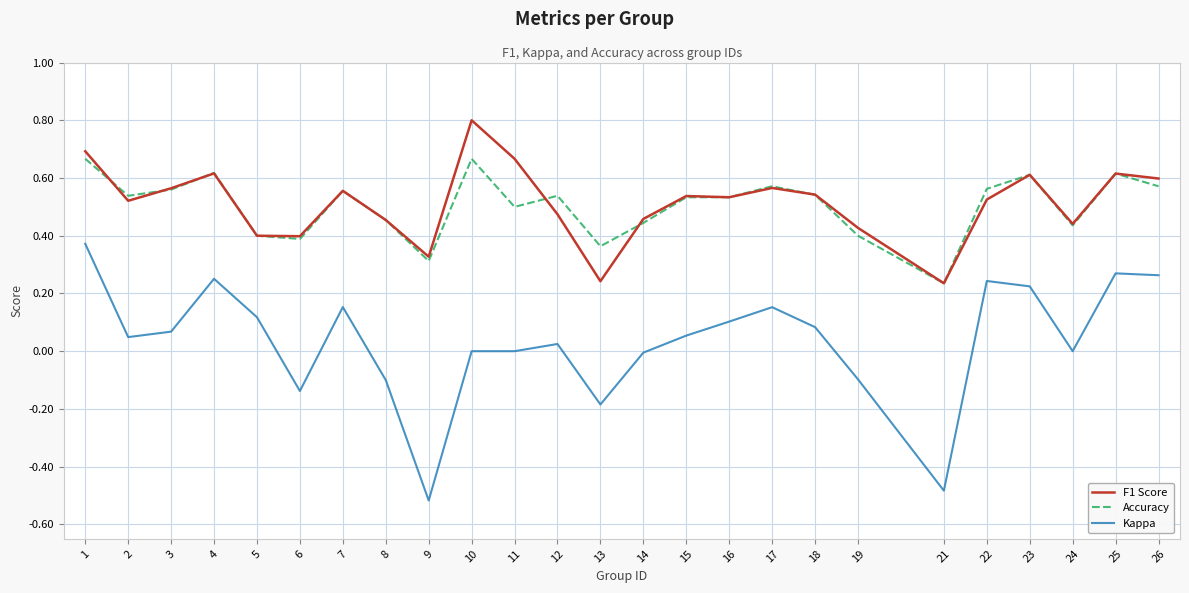

True or false: Kappa and Accuracy cross at least once.

False